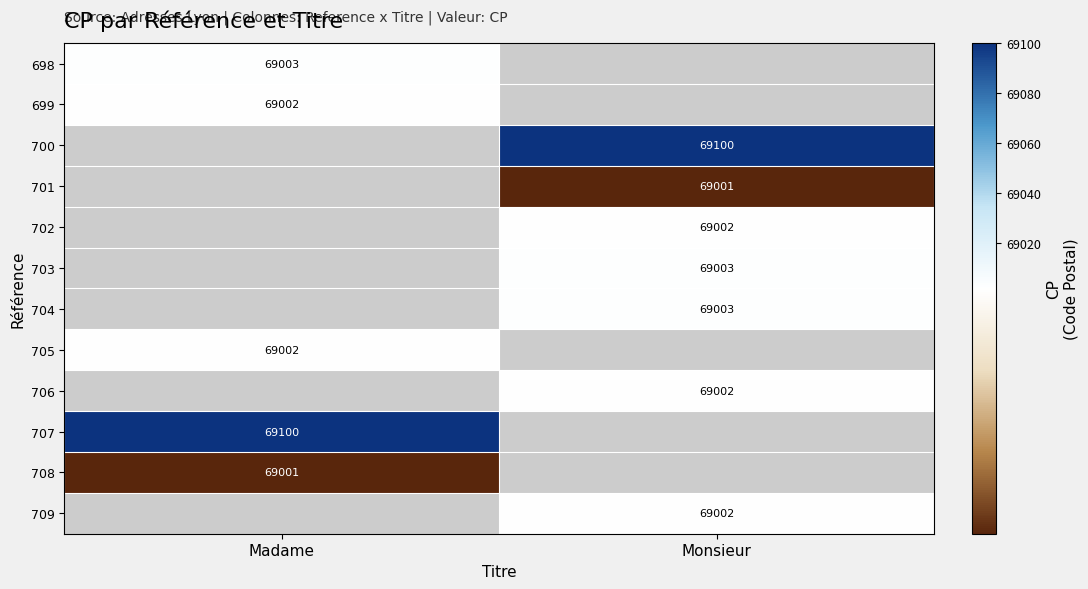

Is it true that 701 equals 69001 at Monsieur?

True